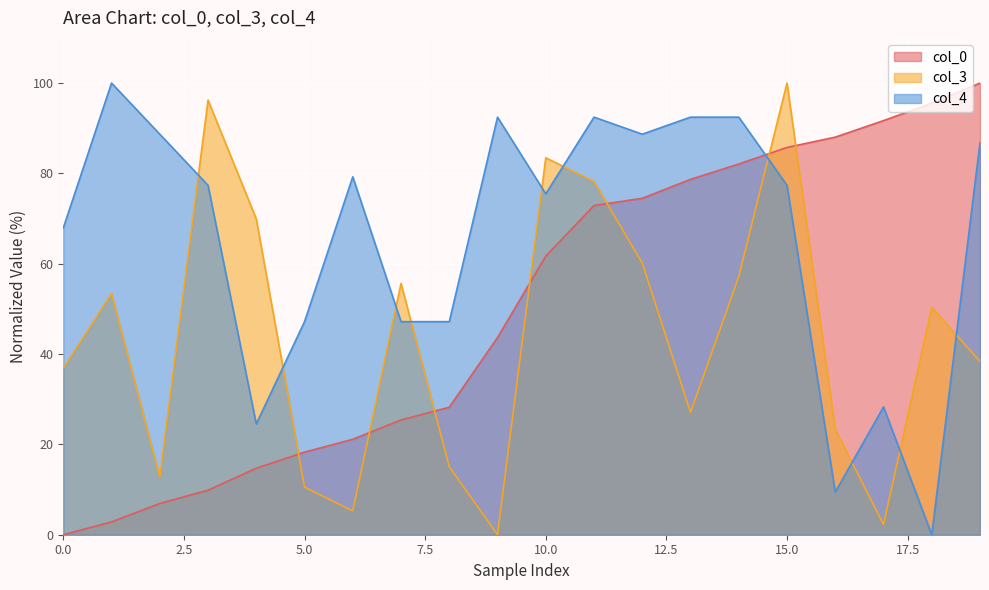

At which label is col_3 closest to 50?

18